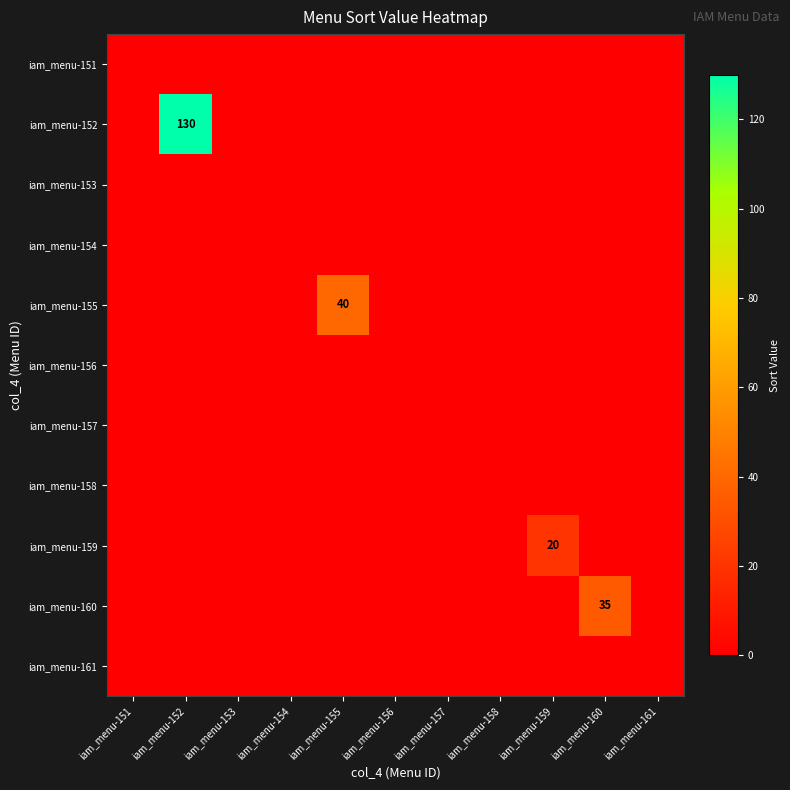

At how many categories does at least one series exceed 89?

1